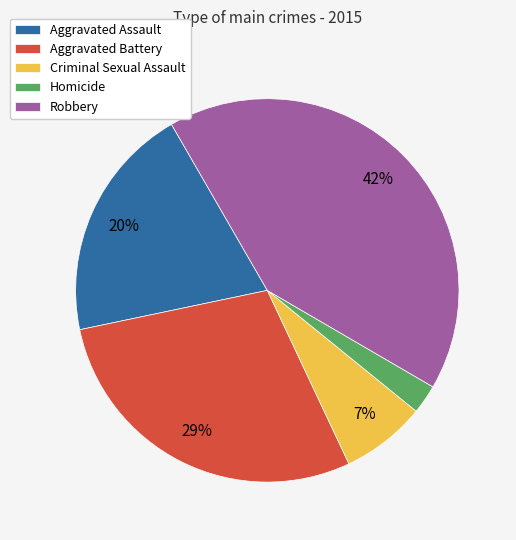

To the nearest percent, what is the average slice percentage?

20%